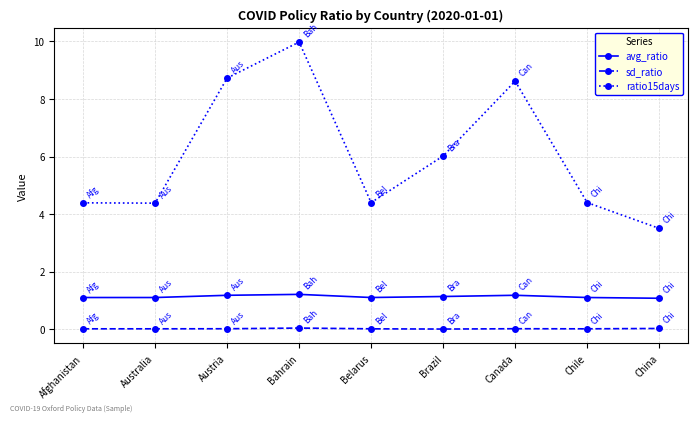

Where does the ratio15days series first go above 4?

Afghanistan